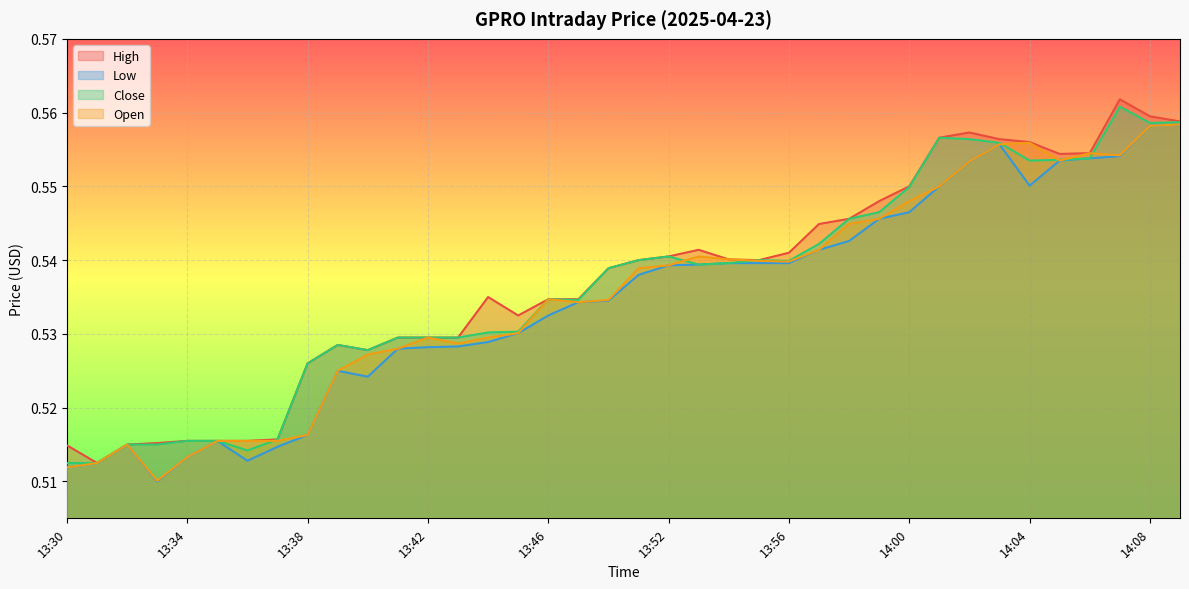

At how many categories does at least one series exceed 0?

38